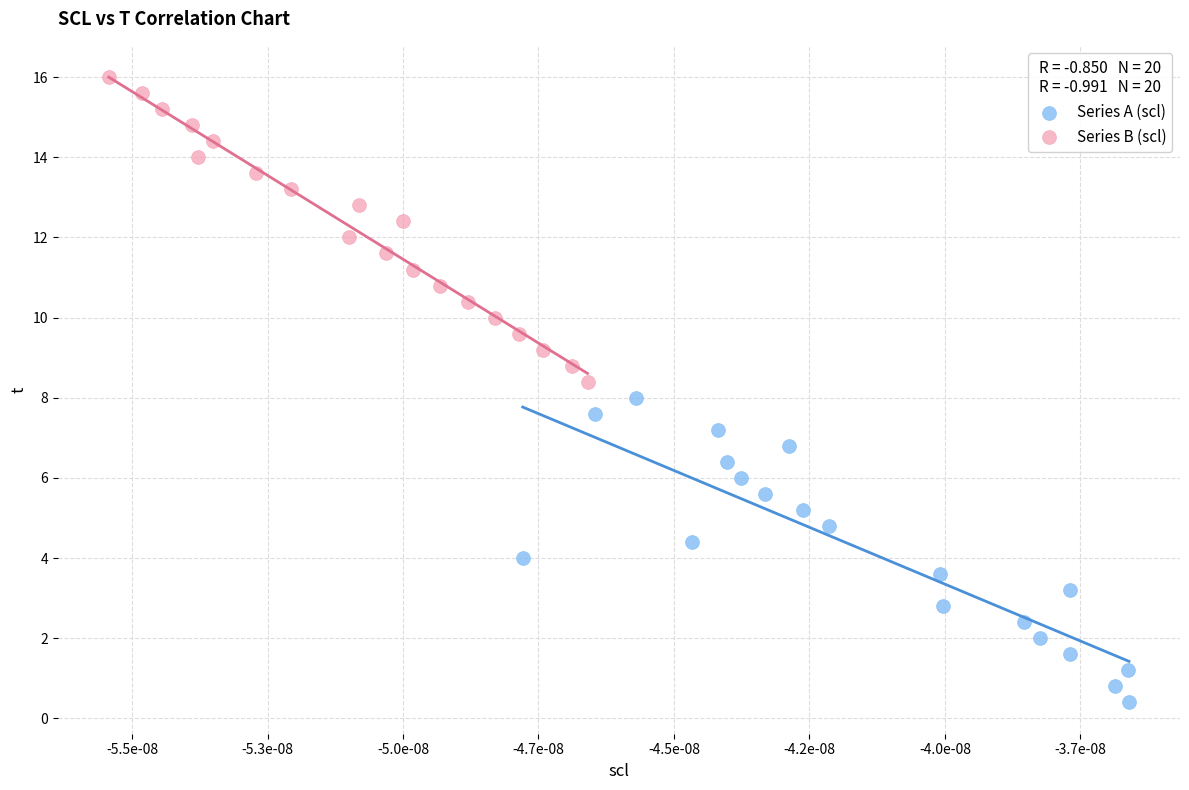

Which series contains the lowest Y value?

Series A (scl)